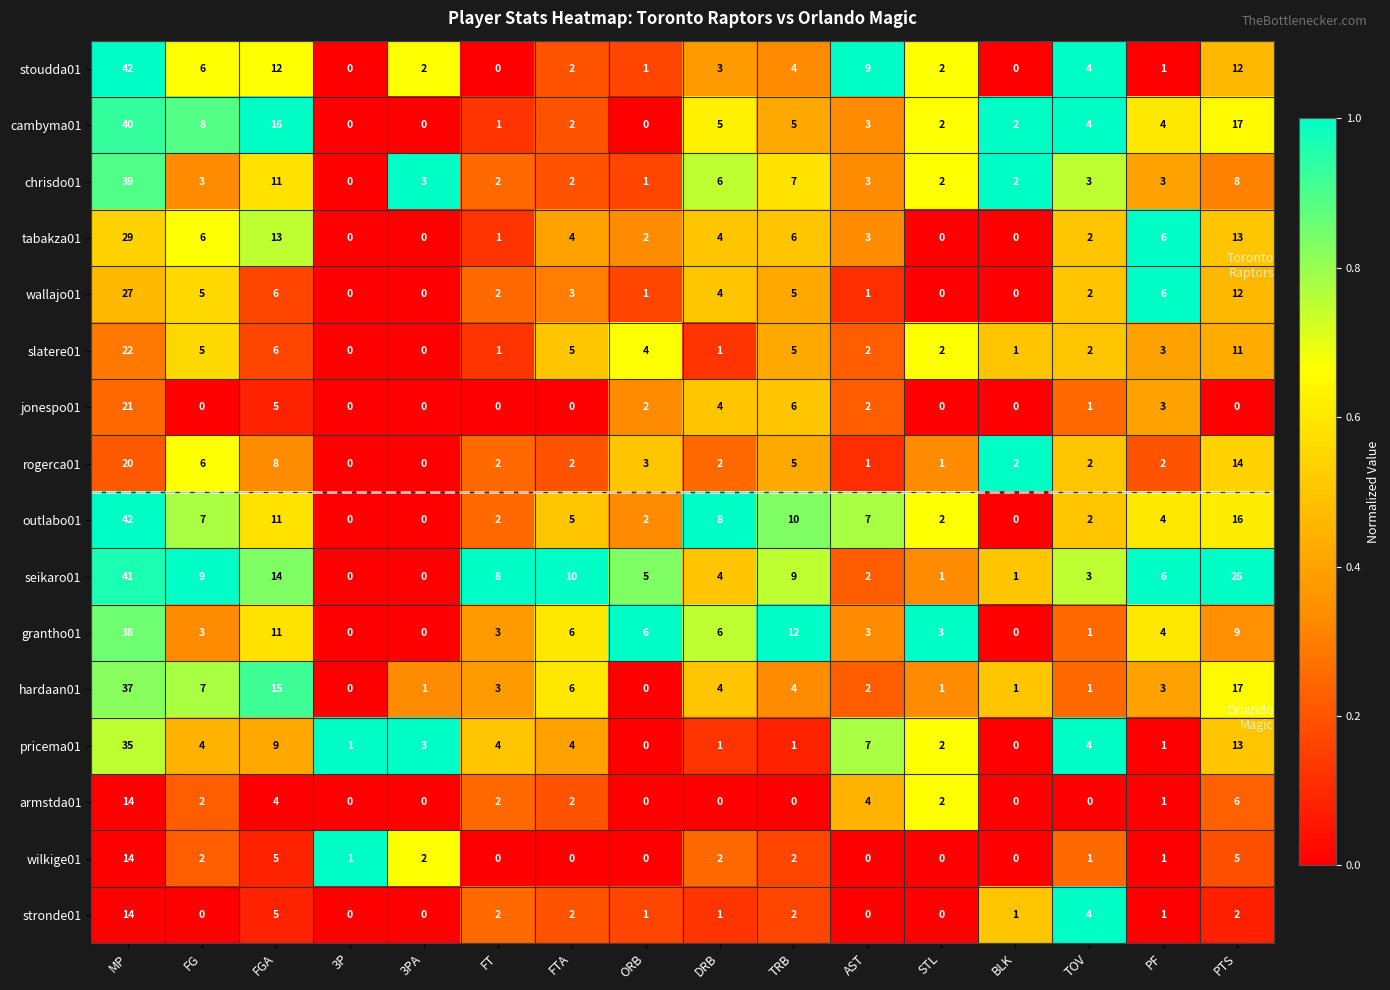

Where does the slatere01 series first go above 3?

MP